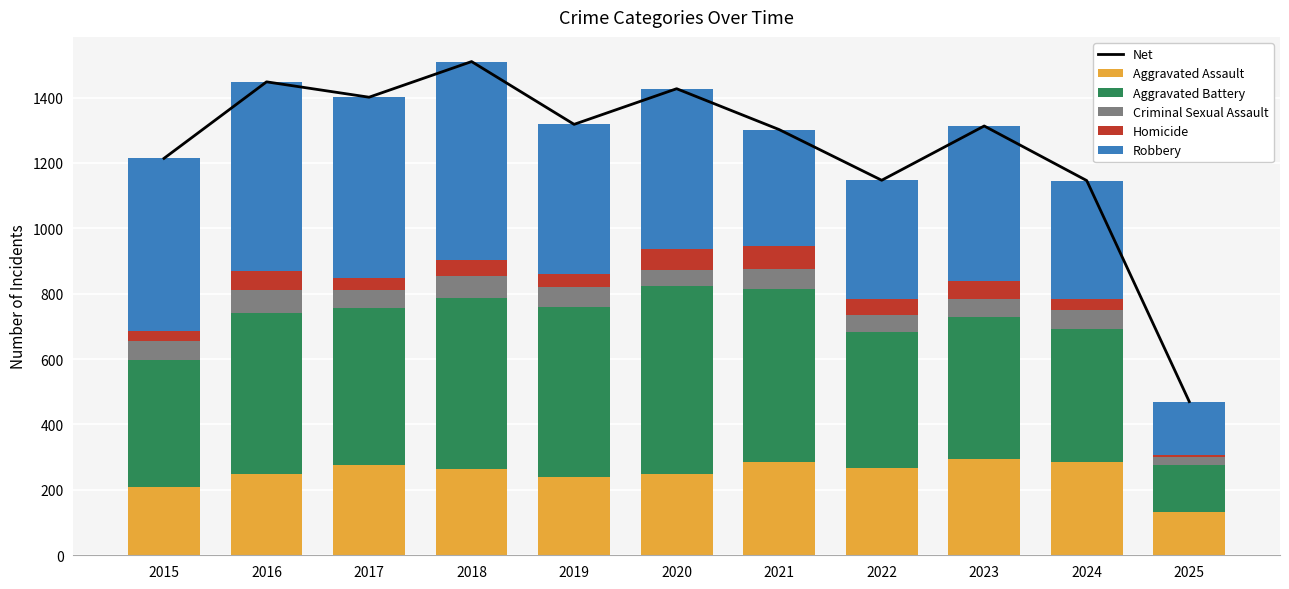

The value of Aggravated Battery at 2022 is 417. True or false?

True